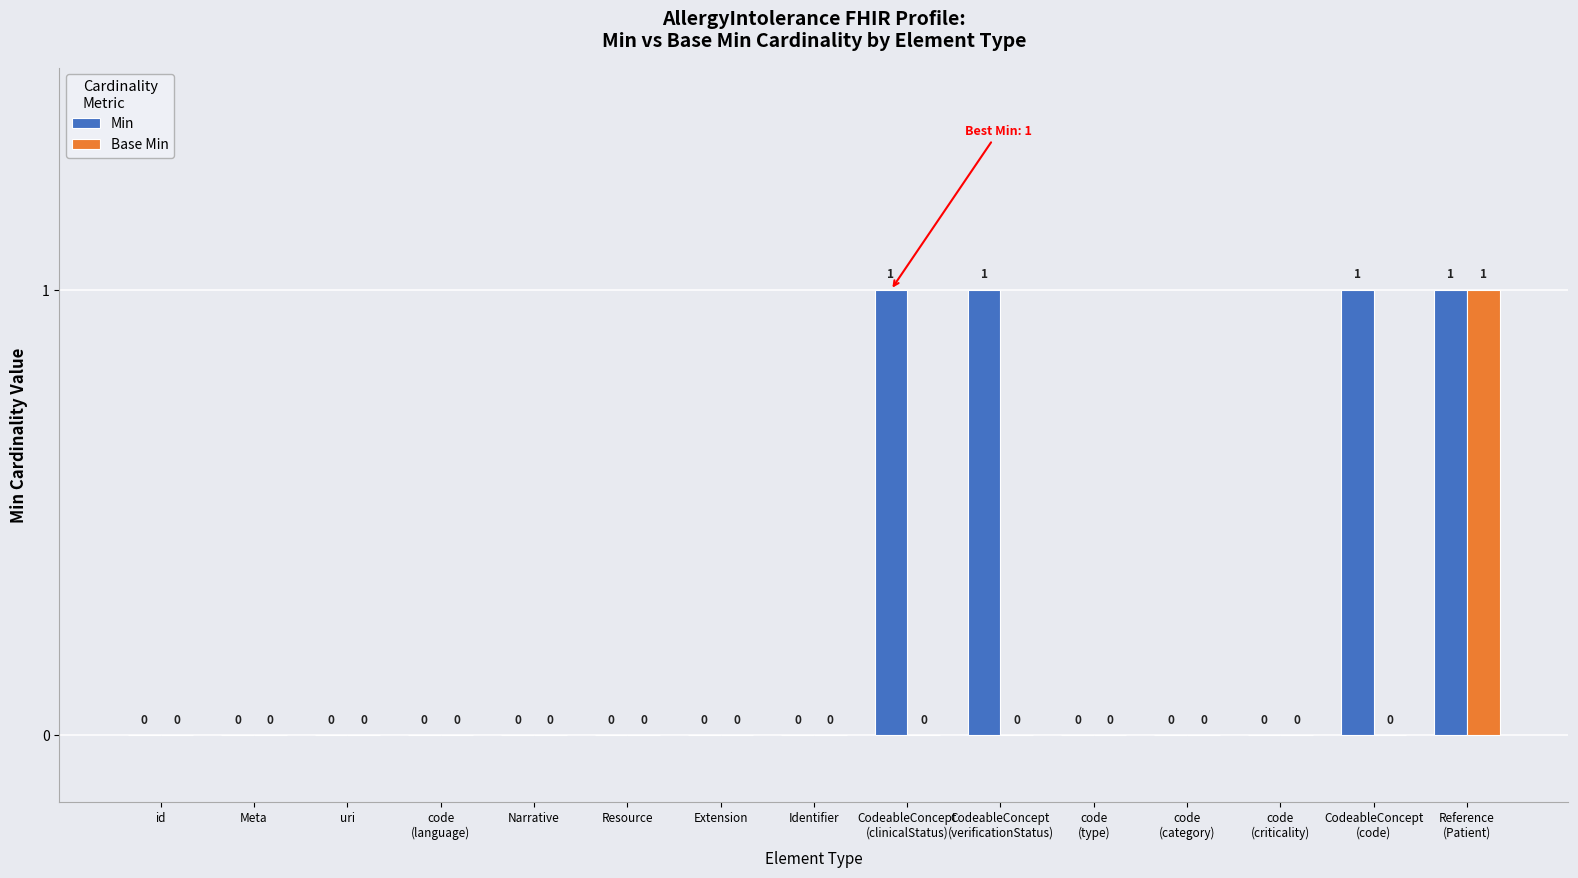

What is the sum of all Base Min values?

1